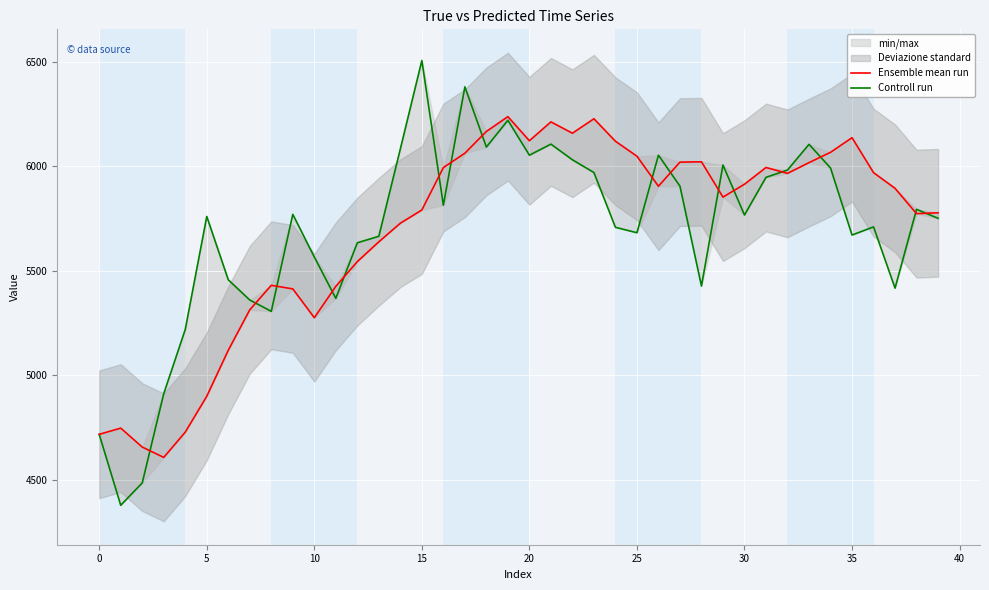

List the series in order of their peak value, lowest first.

Ensemble mean run, Controll run